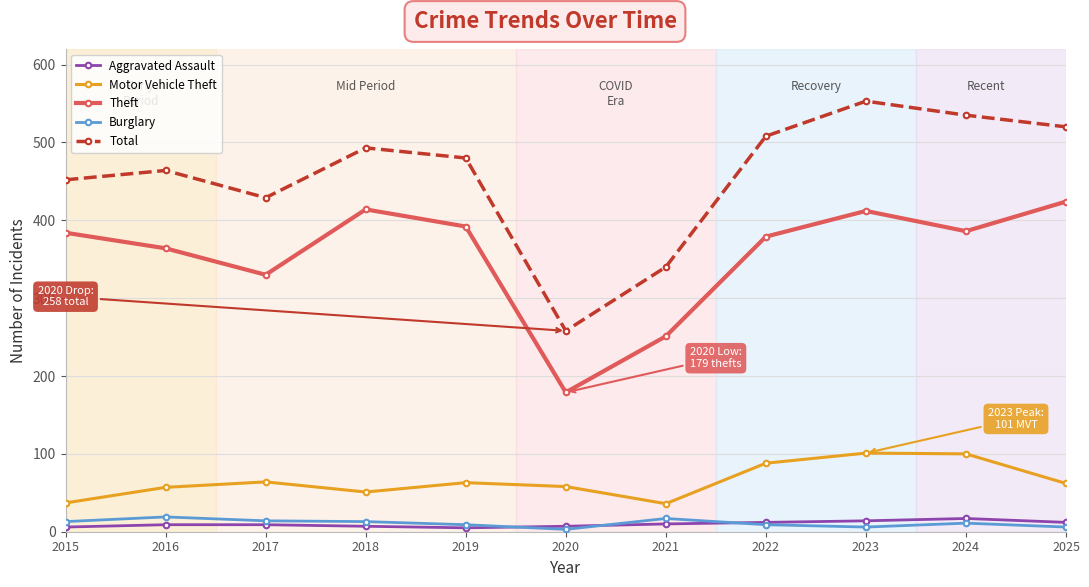

At which label is Theft closest to 301?

2017